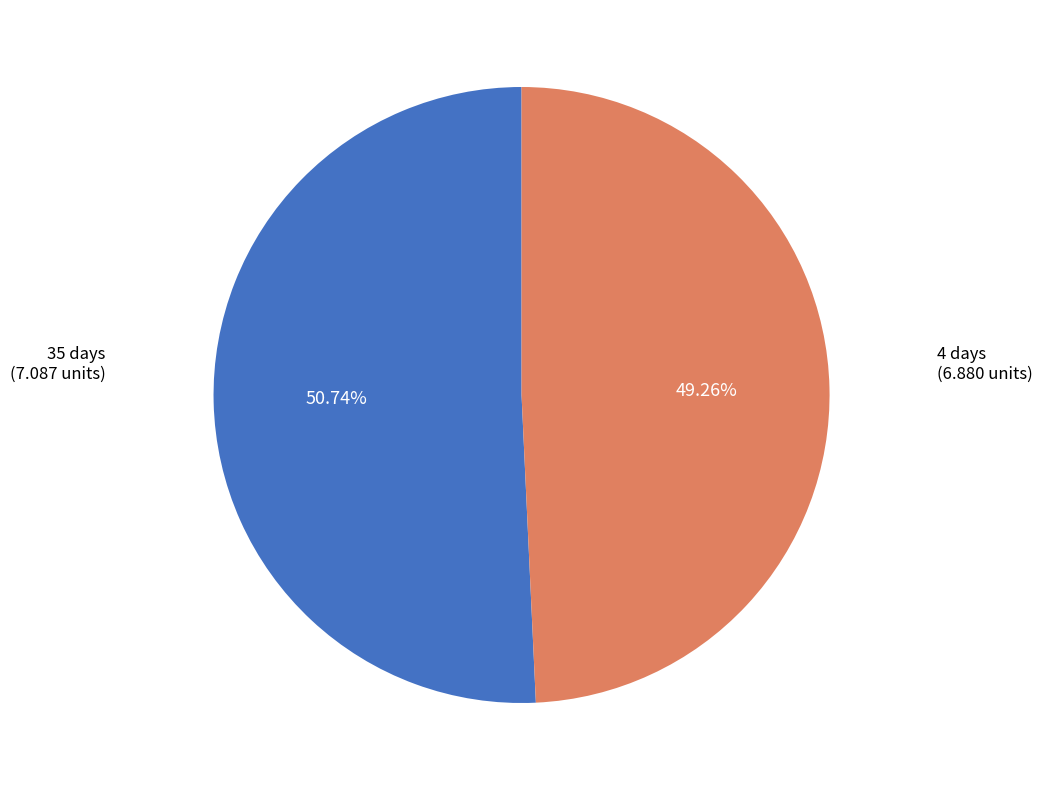

Is there a majority slice in this chart?

Yes